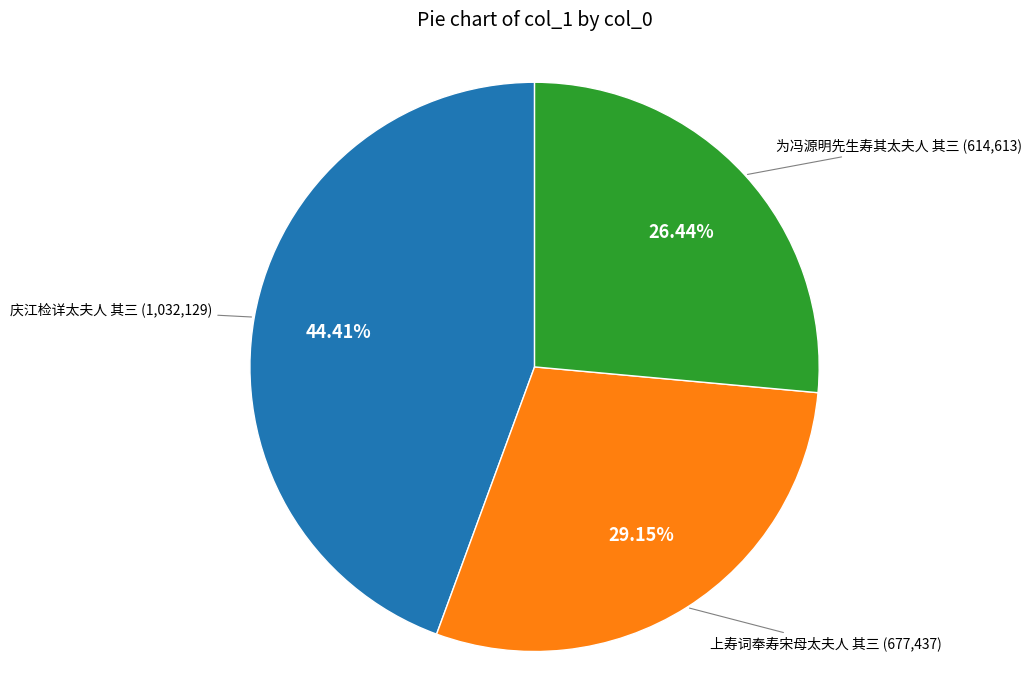

Is there any slice that represents more than half of the pie?

No